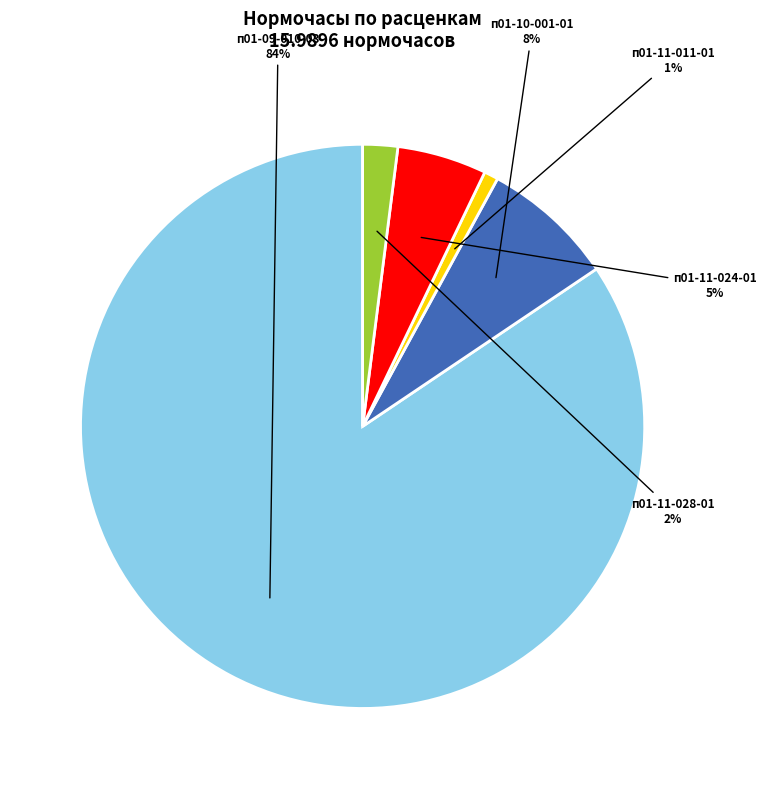

To the nearest percent, what percentage of the pie is п01-11-028-01?

2%